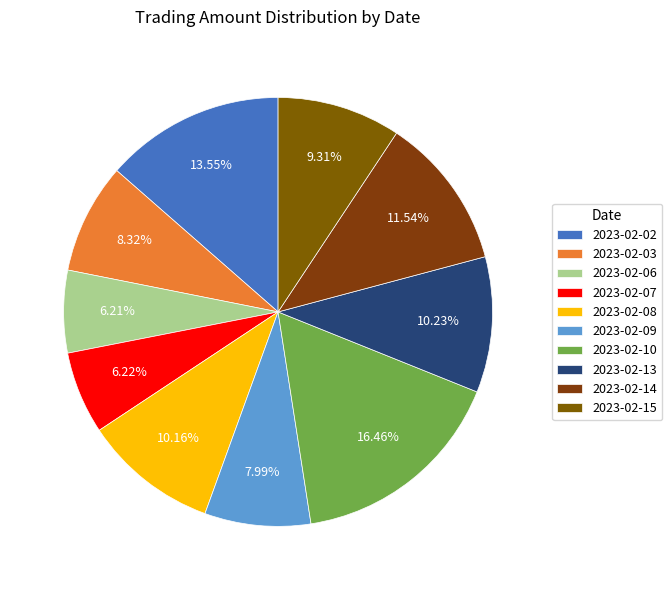

Does any single category account for the majority?

No